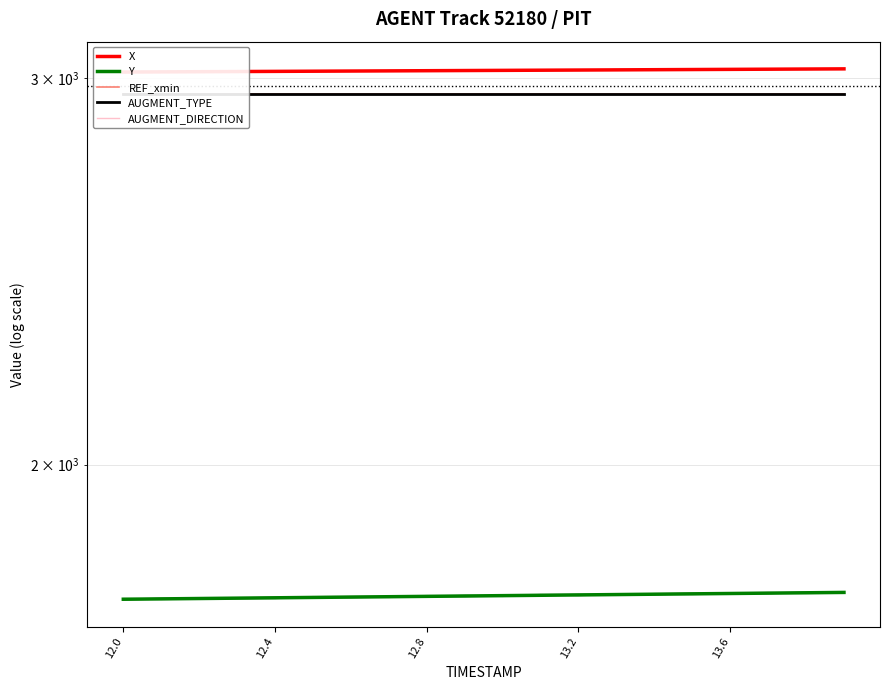

What are all the series names shown in the legend?

X, Y, REF_xmin, AUGMENT_TYPE, AUGMENT_DIRECTION